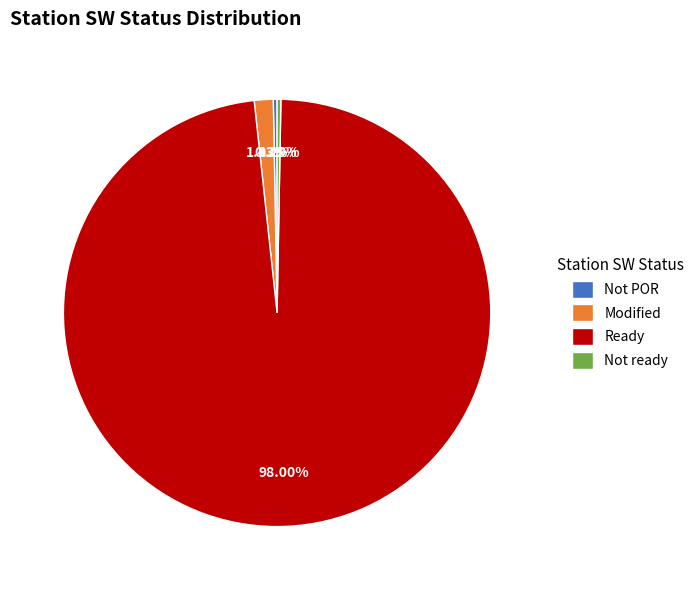

To the nearest percent, what is the difference between the largest and smallest slice percentages?

98%